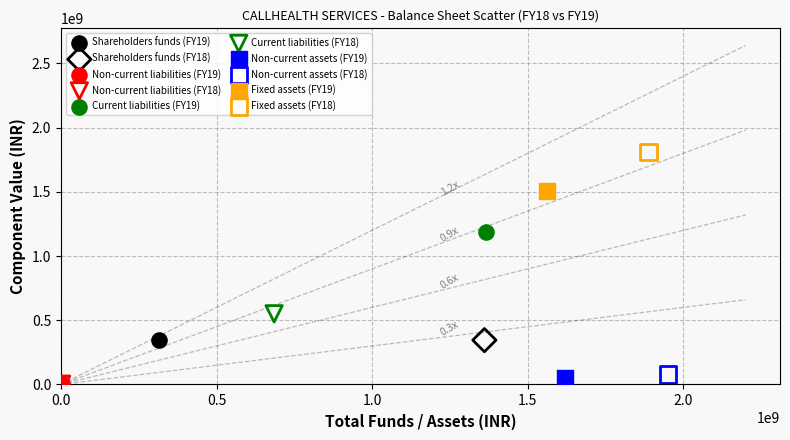

Which series contains the highest Y value?

Fixed assets (FY18)